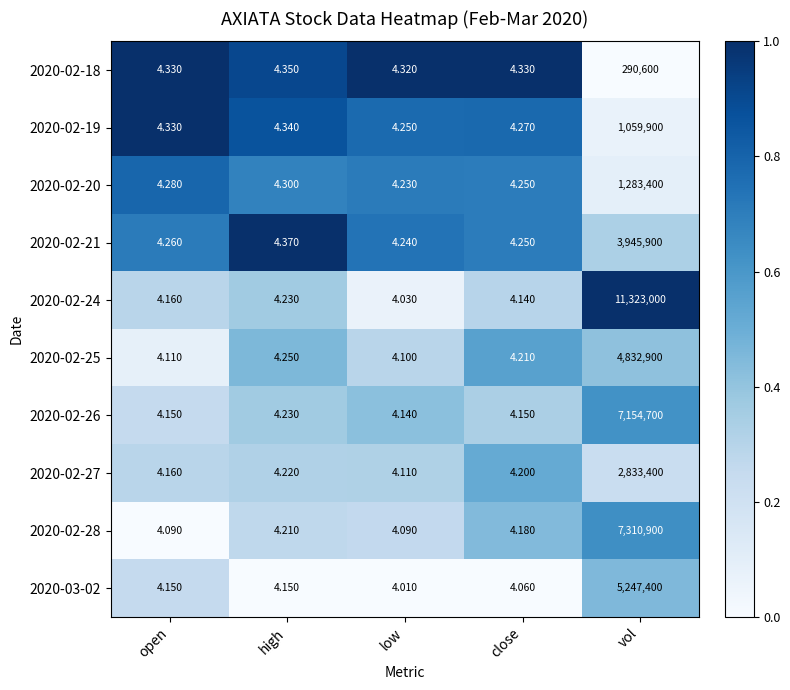

Which category has the lowest value in the 2020-03-02 series?

low